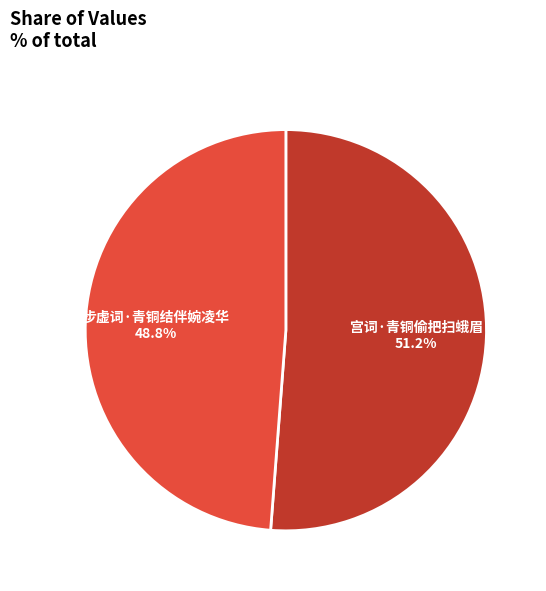

Is there any slice that represents more than half of the pie?

Yes